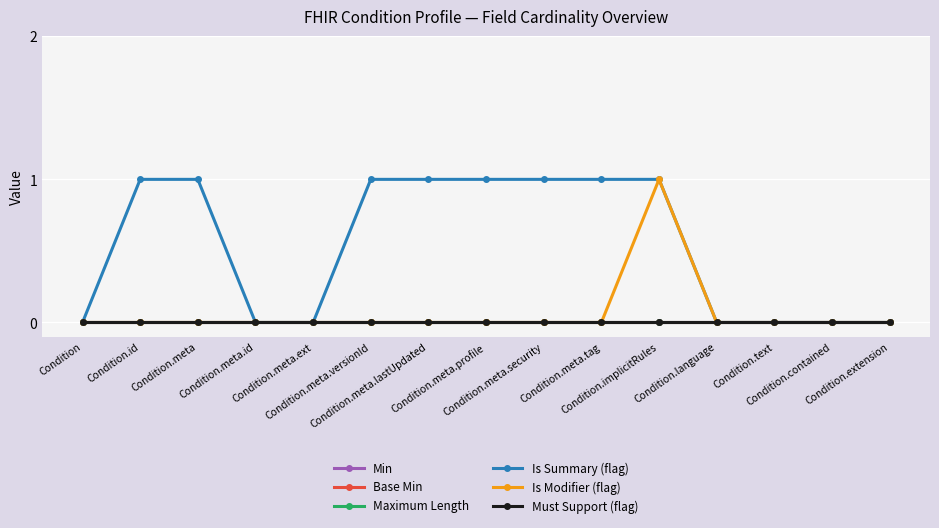

Is this an area chart (filled region under the line)?

No